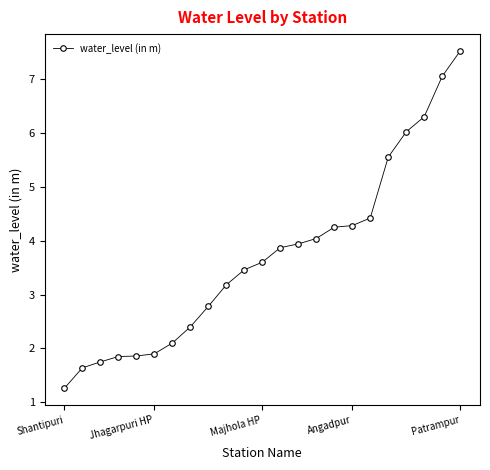

What is the average value?

3.7